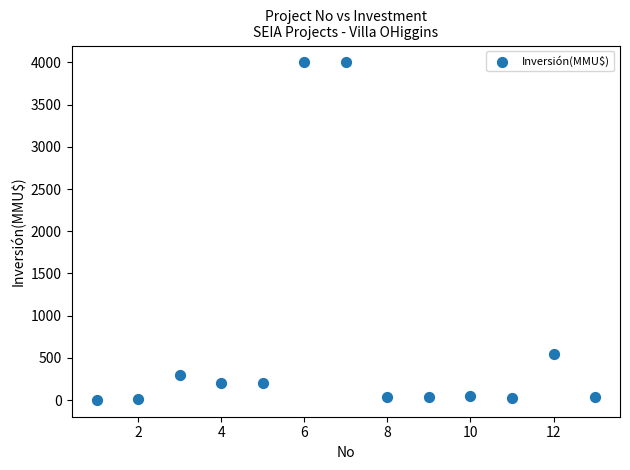

What is the range of X values (max minus min)?

12.0